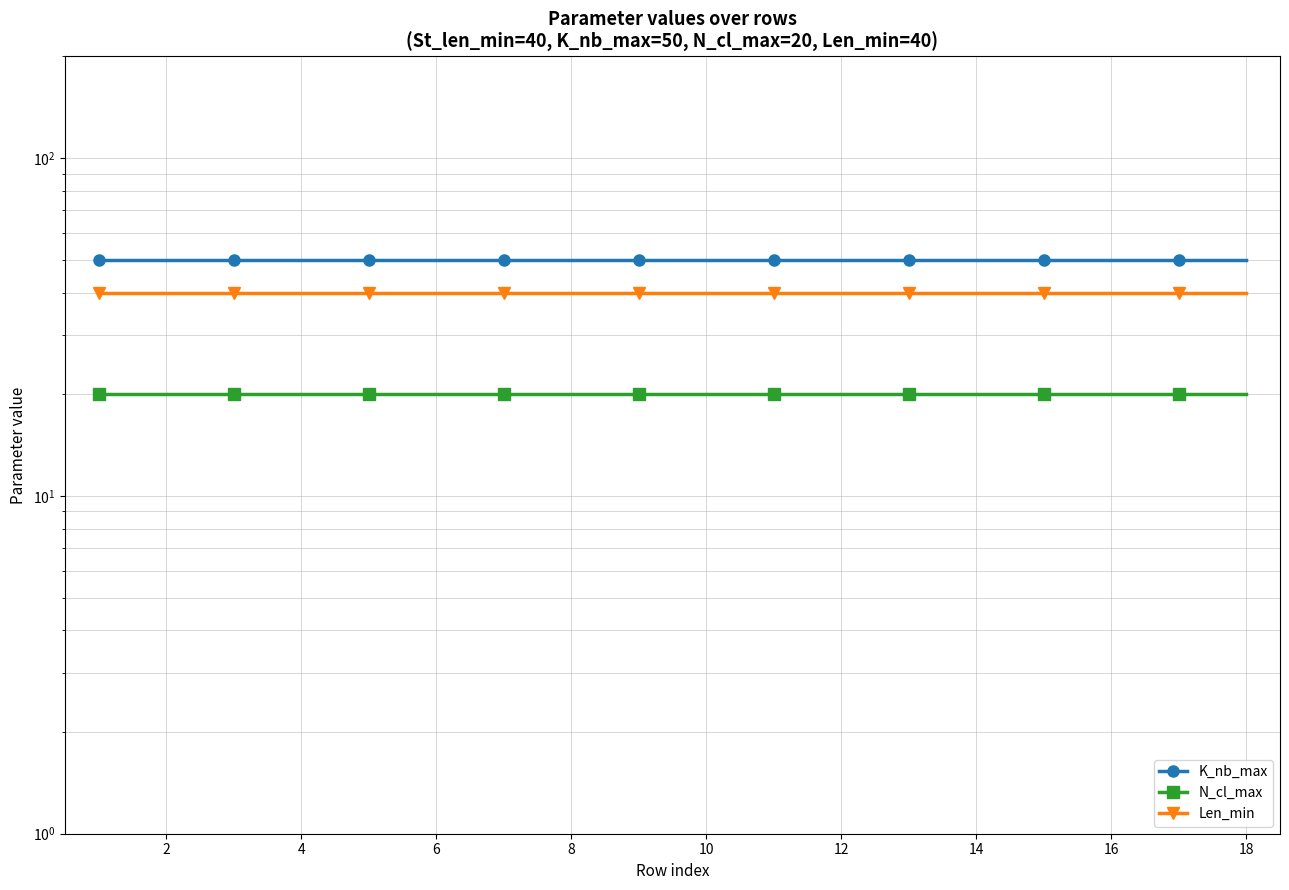

The value of Len_min at 12 is 40. True or false?

True